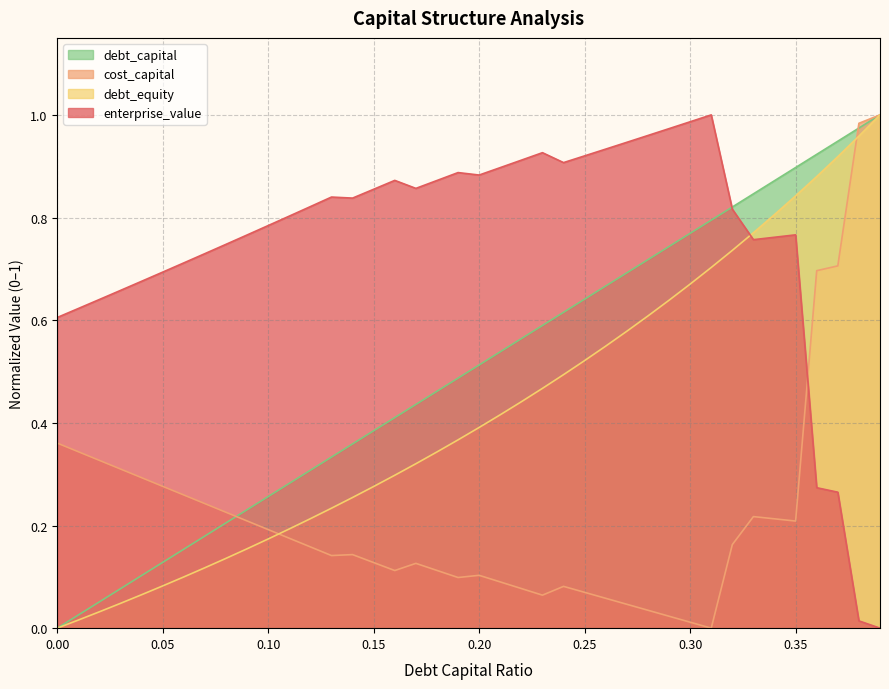

Which series has the largest total across all categories?

enterprise_value